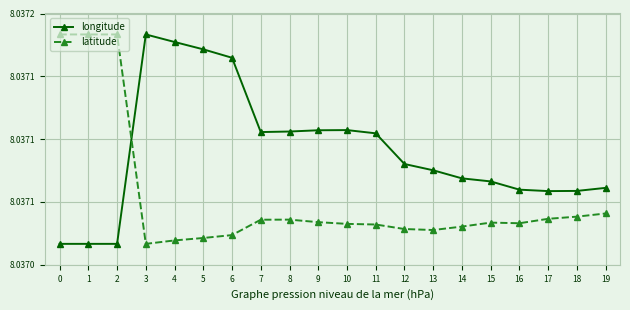

True or false: latitude has a value of 8.0 at 4.

True